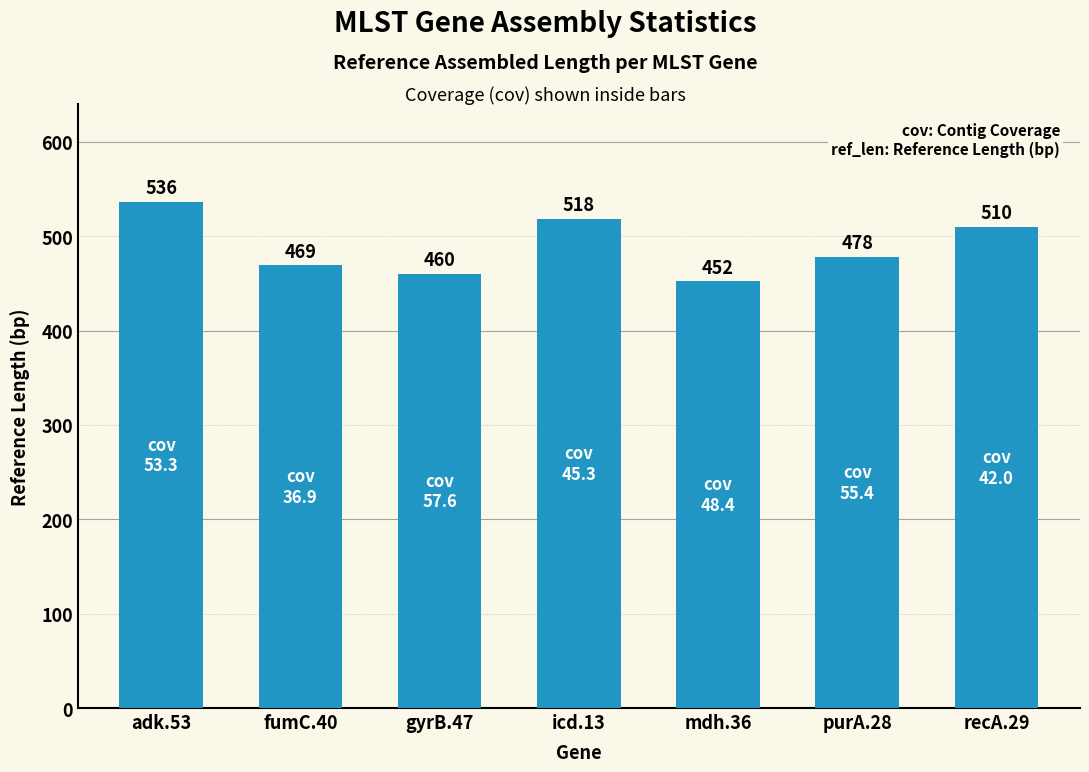

What is the ratio of the value at purA.28 to the value at adk.53?

0.9